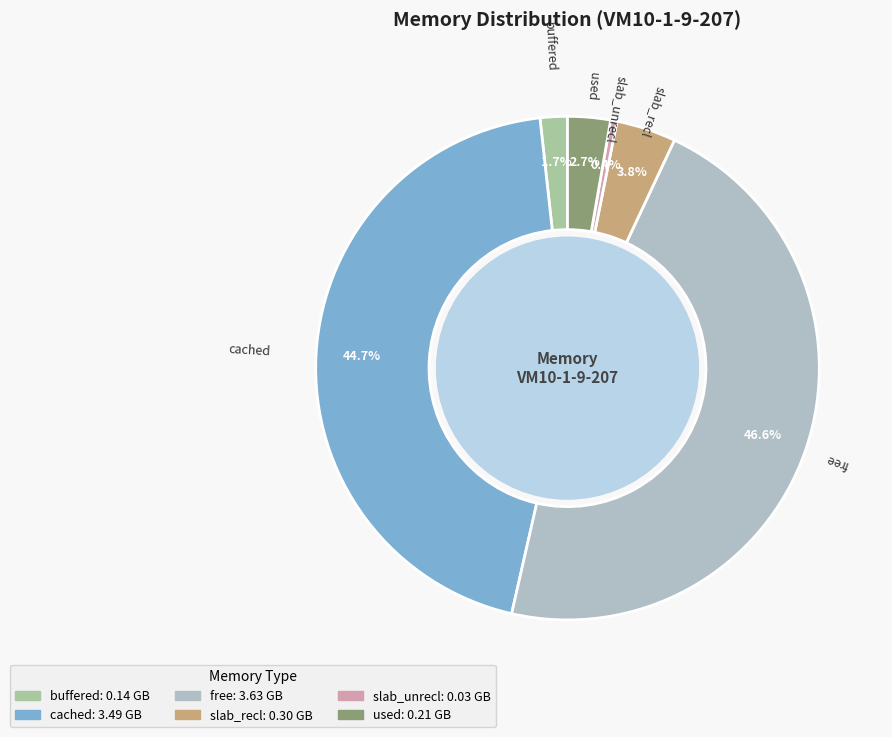

Which slice is the largest?

free